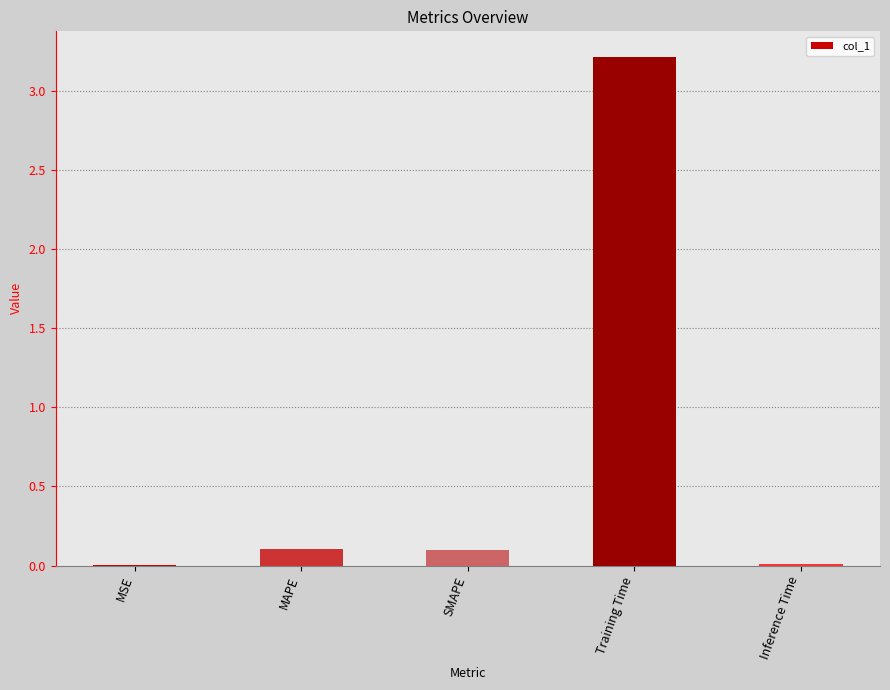

What is the sum of the values at MSE and MAPE?

0.1